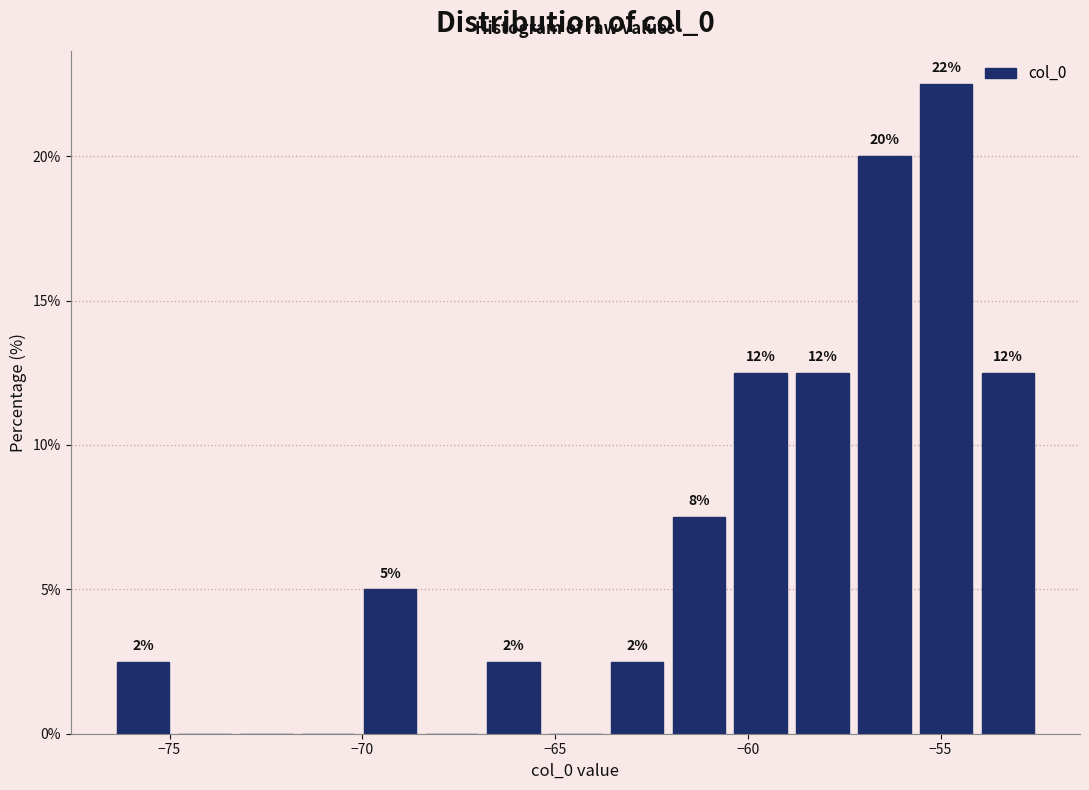

Read against the x-axis, roughly where is the centre of the tallest bar?

-55.0